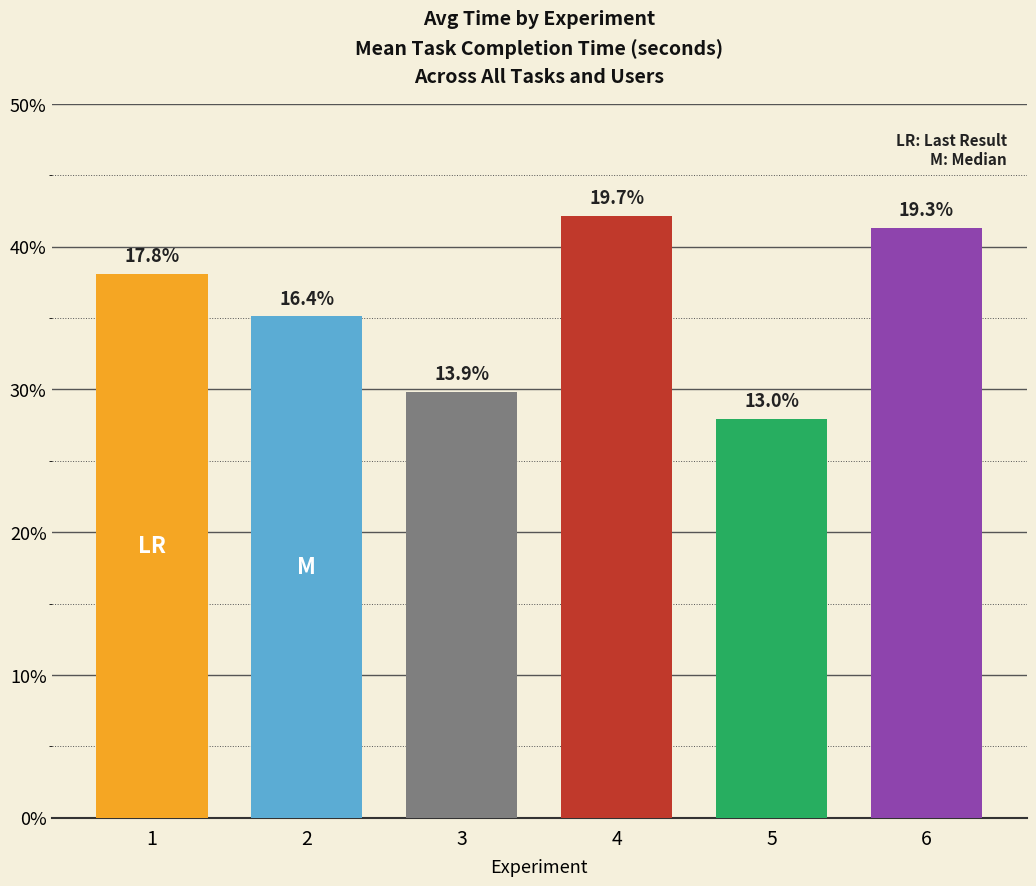

How many bars are there in total?

6